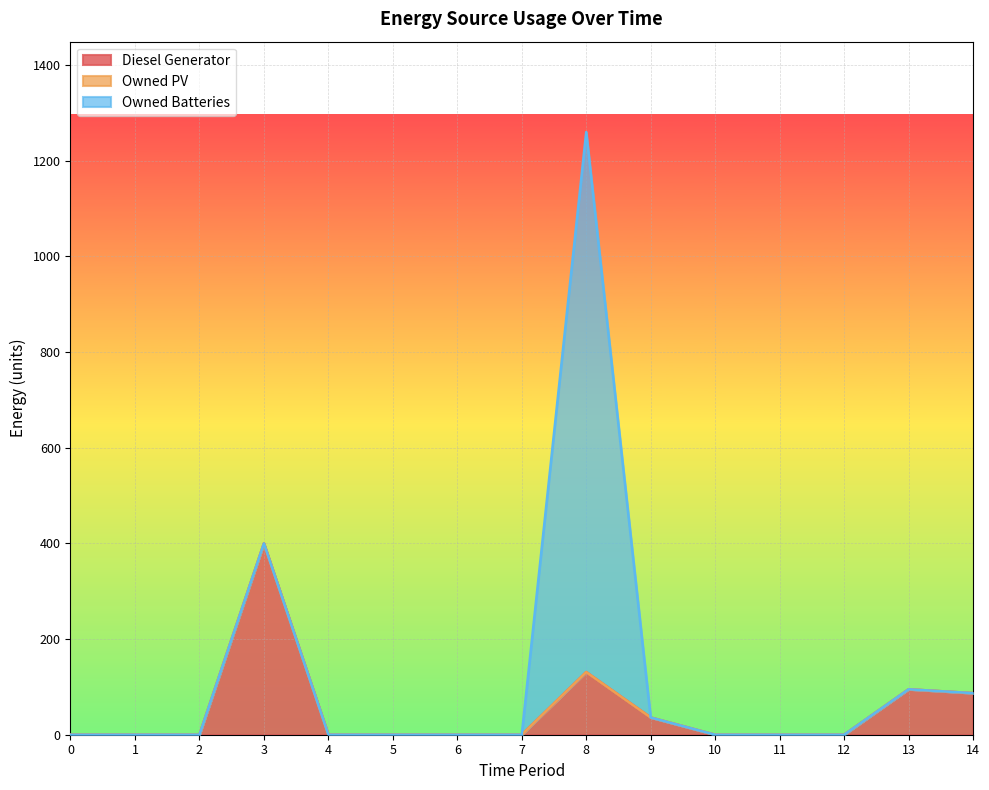

What is the highest value of the Owned Batteries series?

1129